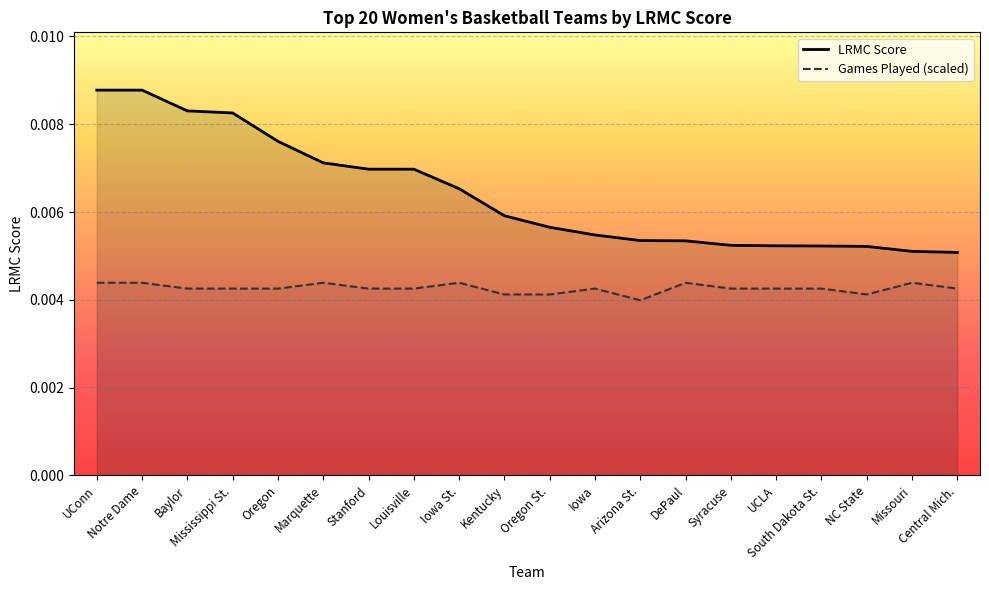

List the series in order of their overall mean, lowest first.

Games Played (scaled), LRMC Score